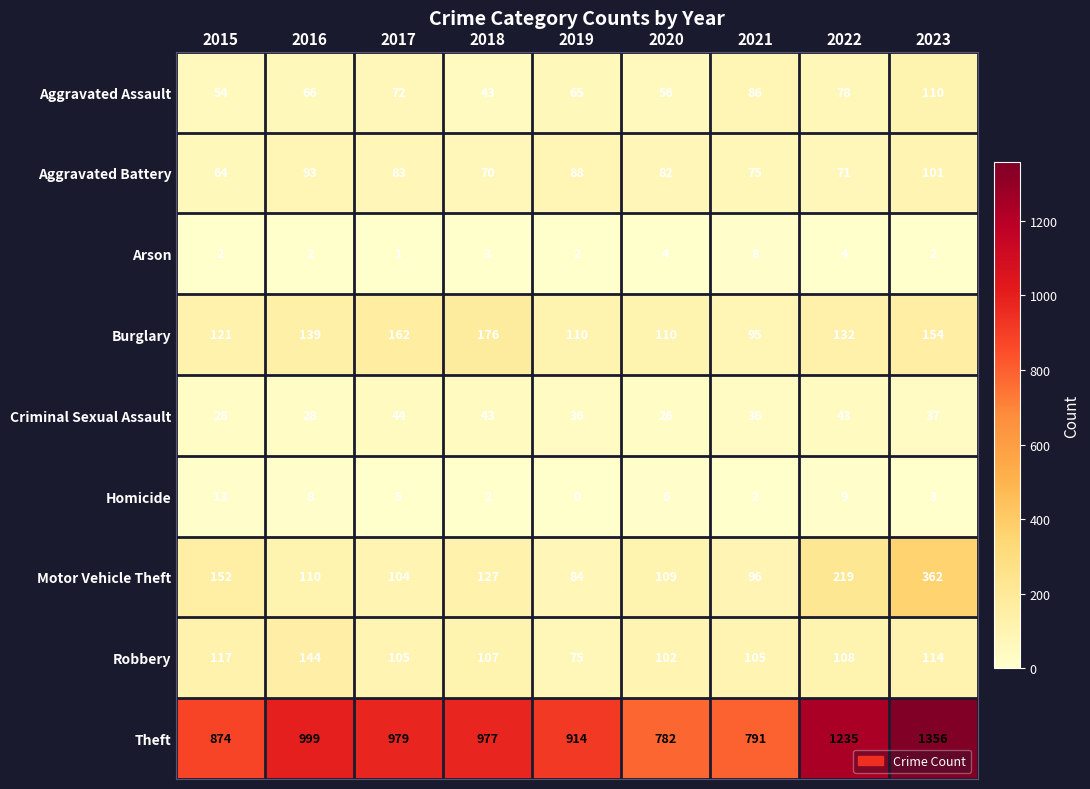

At which category does the chart reach its peak across all series?

2023